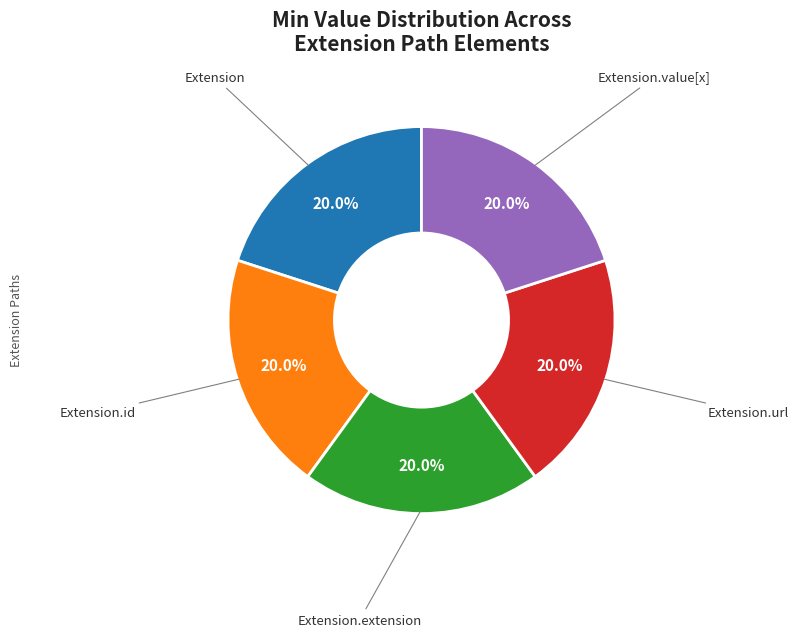

To the nearest percent, what is the difference between the largest and smallest slice percentages?

0%